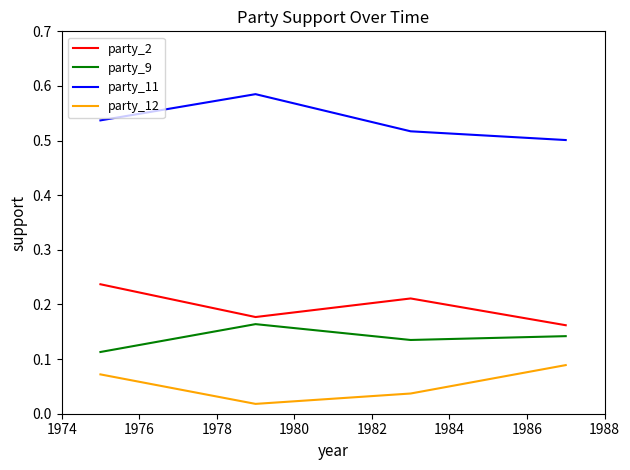

Which series has the largest total across all categories?

party_11